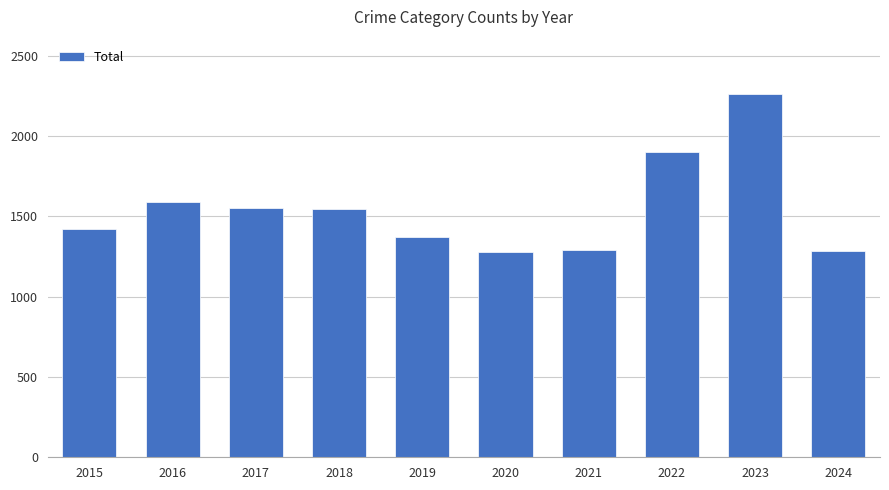

The chart shows a value of 1548 at 2018. True or false?

True